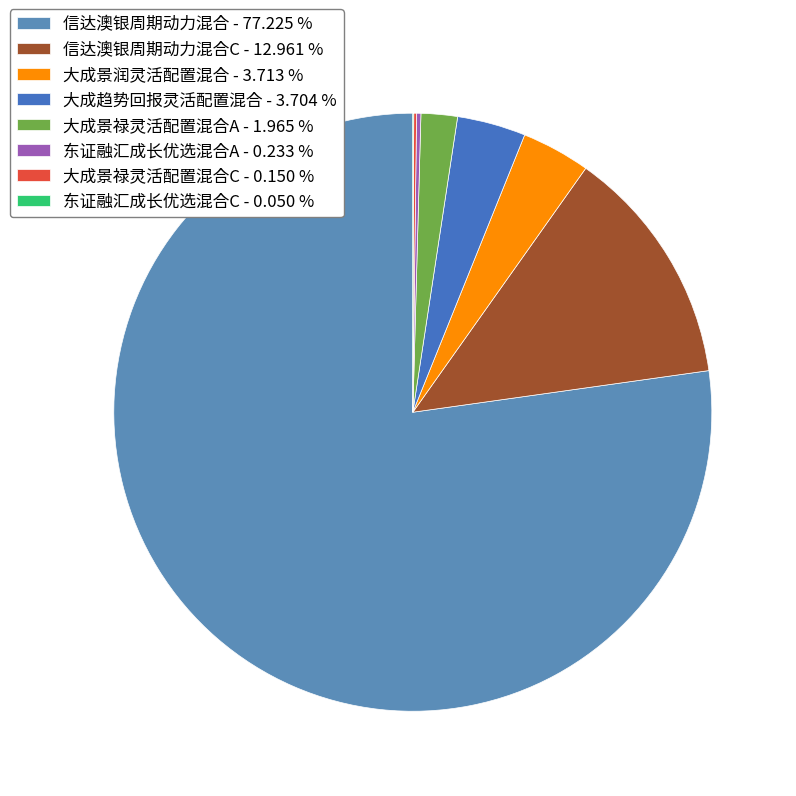

How many segments does this pie chart have?

8